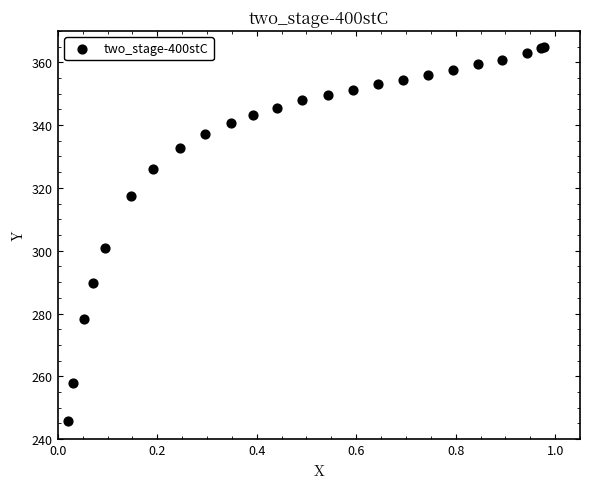

What Y value in the scatter plot is closest to 305?

300.8